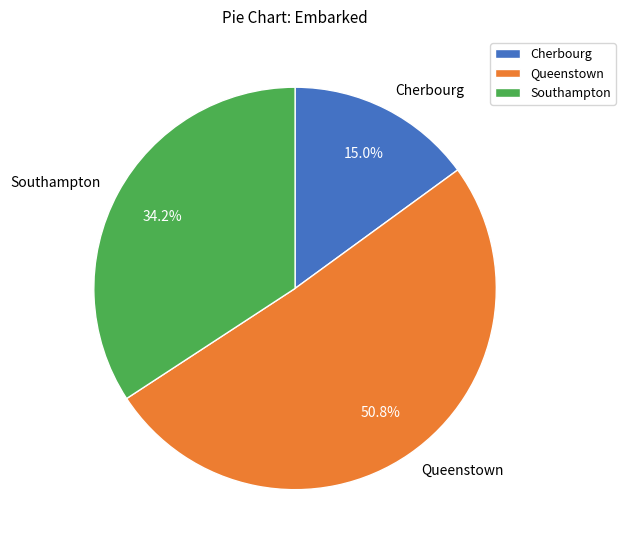

What is the ratio of the value at Queenstown to the value at Cherbourg?

3.4